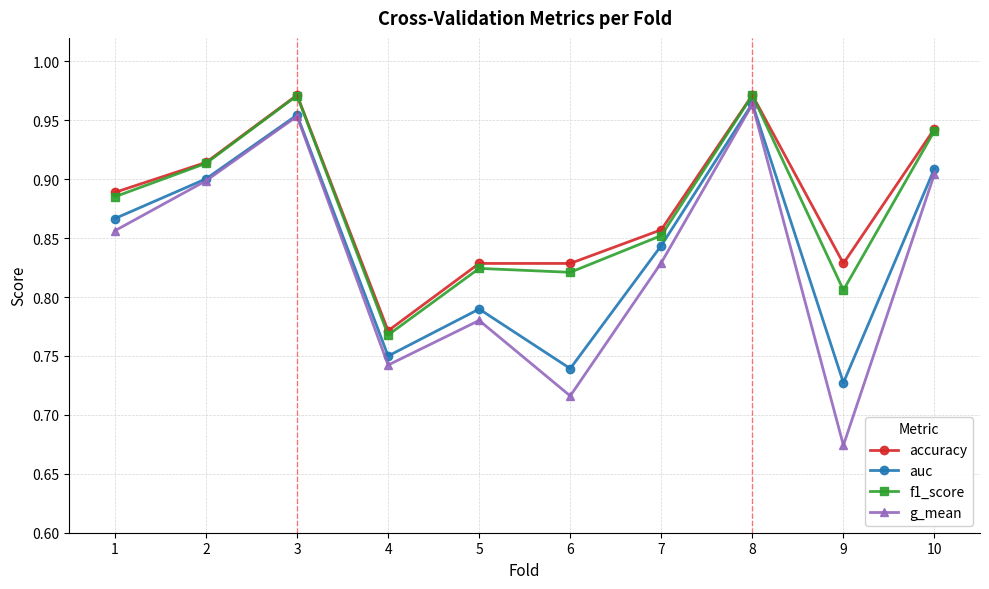

At which category does the chart reach its minimum across all series?

9